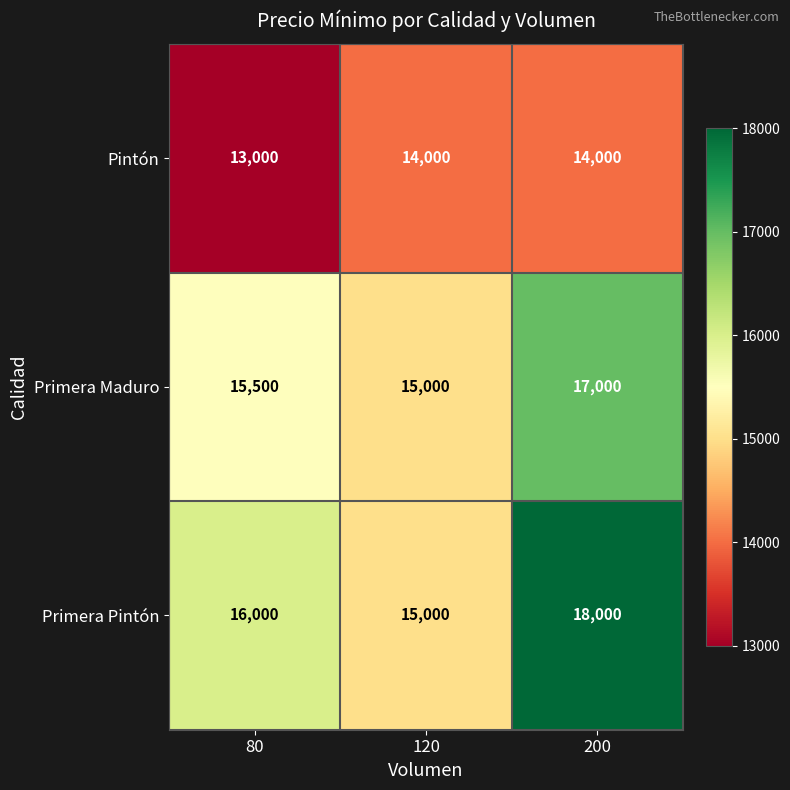

At which category does the chart reach its minimum across all series?

80